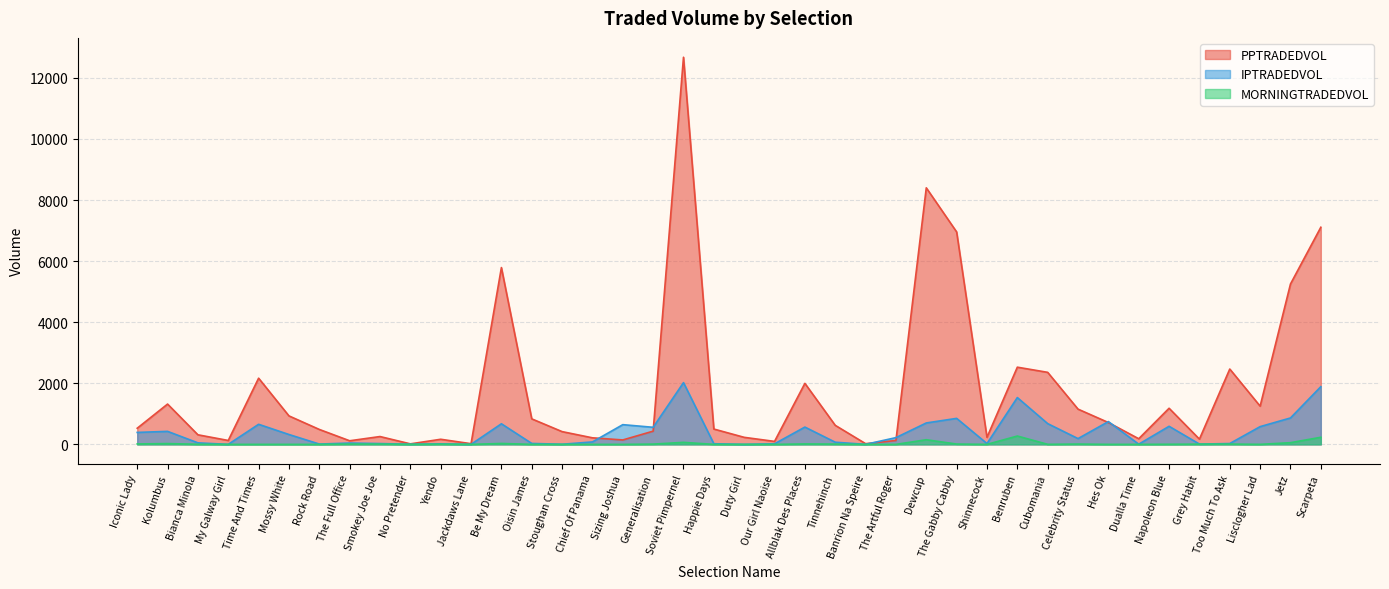

What is the value of the PPTRADEDVOL point at the 38th from the left?

1251.5